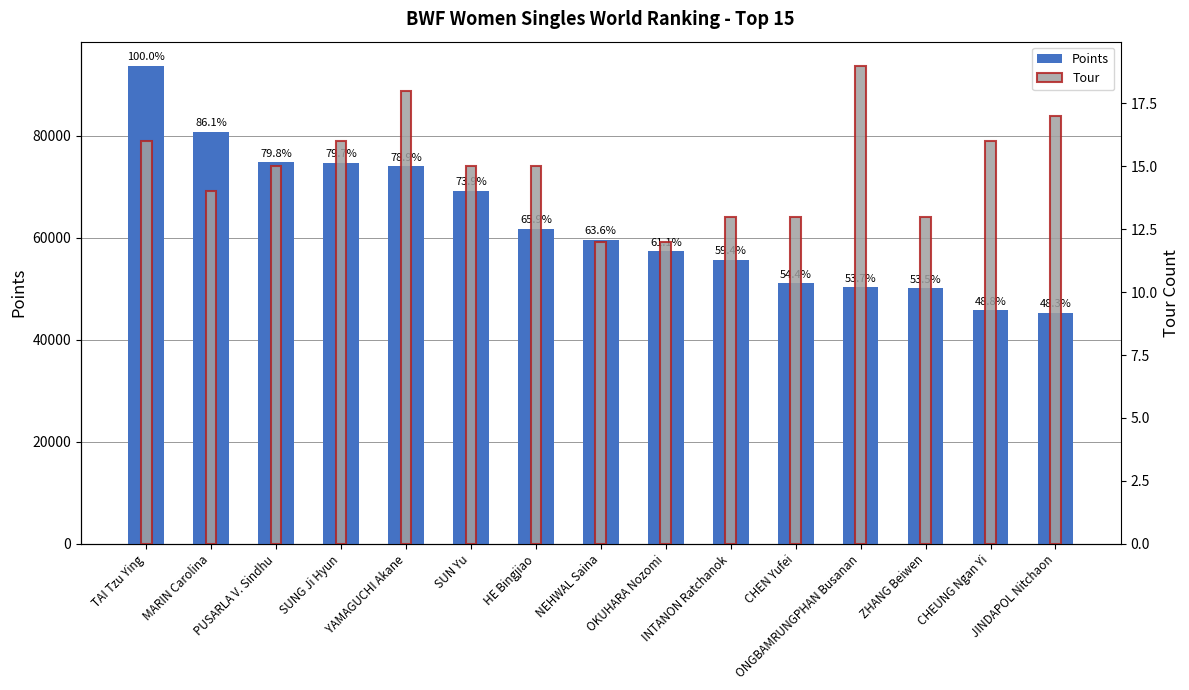

At which label does Tour first exceed 15?

TAI Tzu Ying